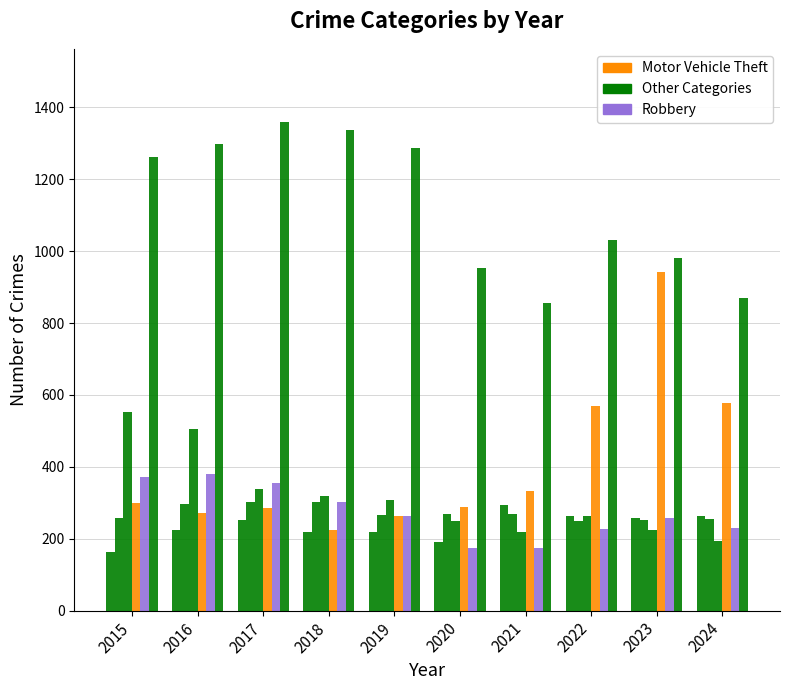

How many data points does each series have?

10